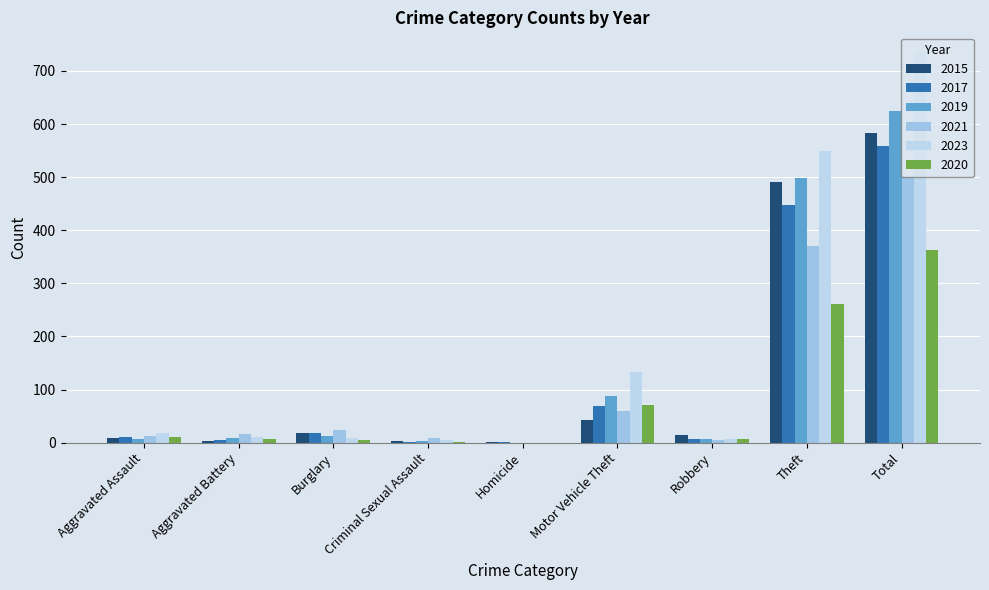

What is the sum of the 2019 values at Aggravated Battery and Burglary?

20